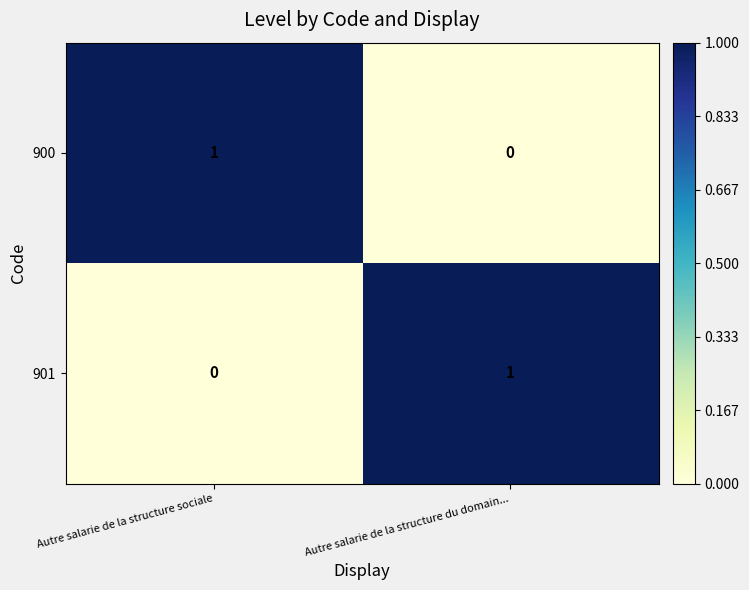

What is the spread (max minus min) of values at Autre salarie de la structure du domain...?

1